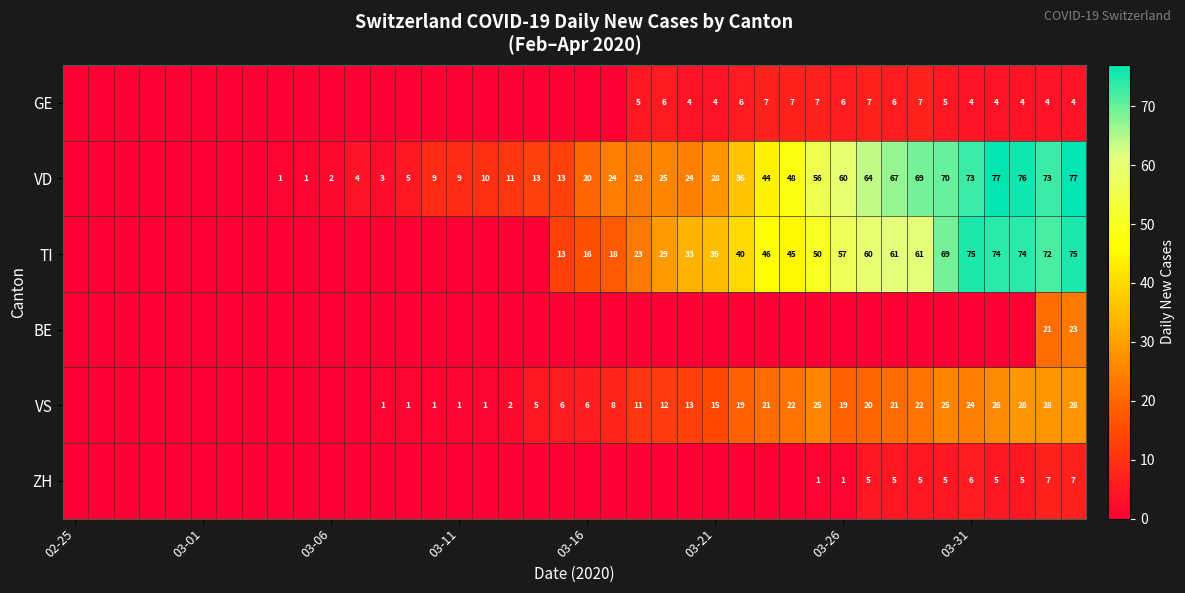

What is the greatest value displayed?

77